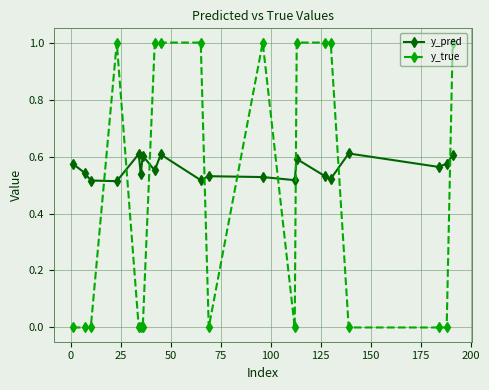

What is the value of the y_true point at the 10th from the left?

1.0